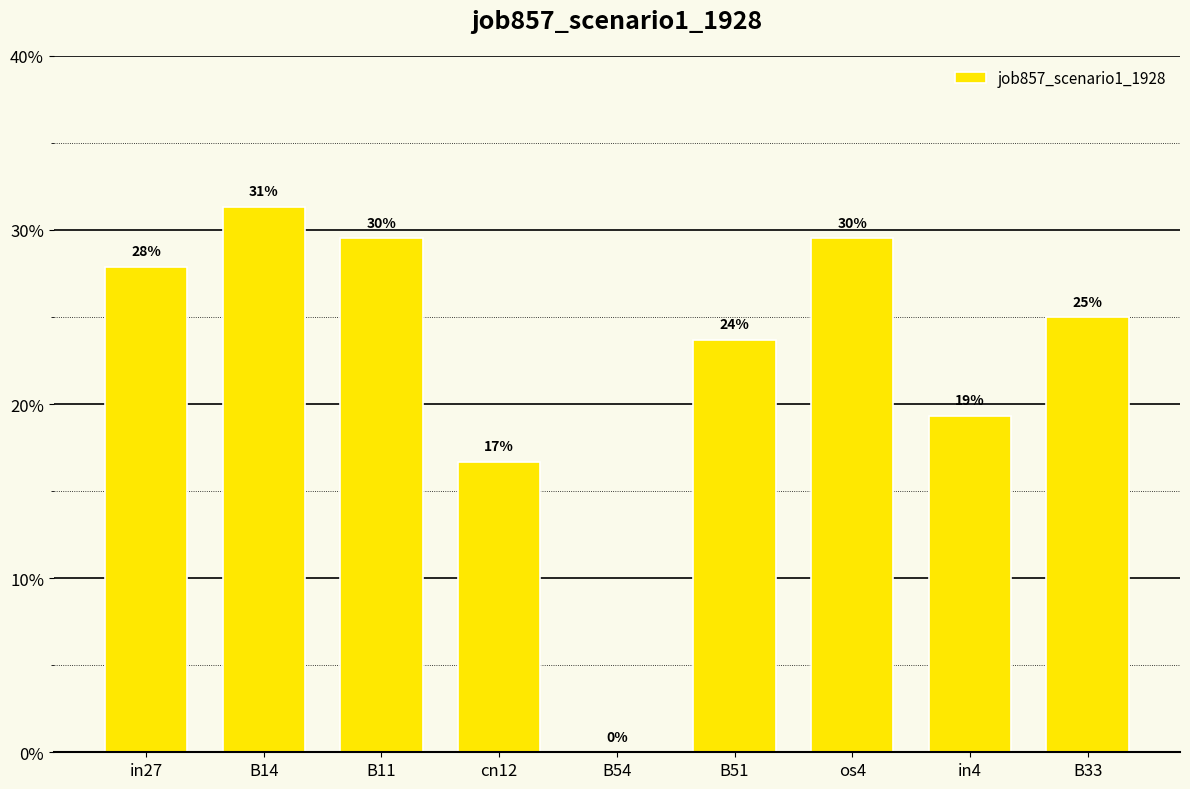

What is the label of the 7th bar from the right?

B11